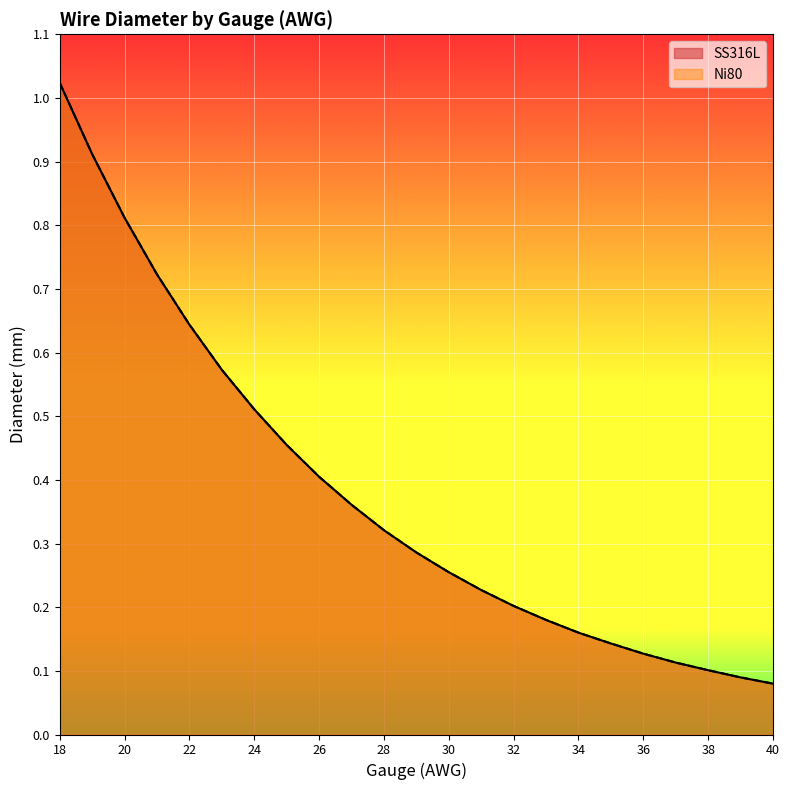

What is the difference between the maximum and minimum values in the SS316L series?

0.9